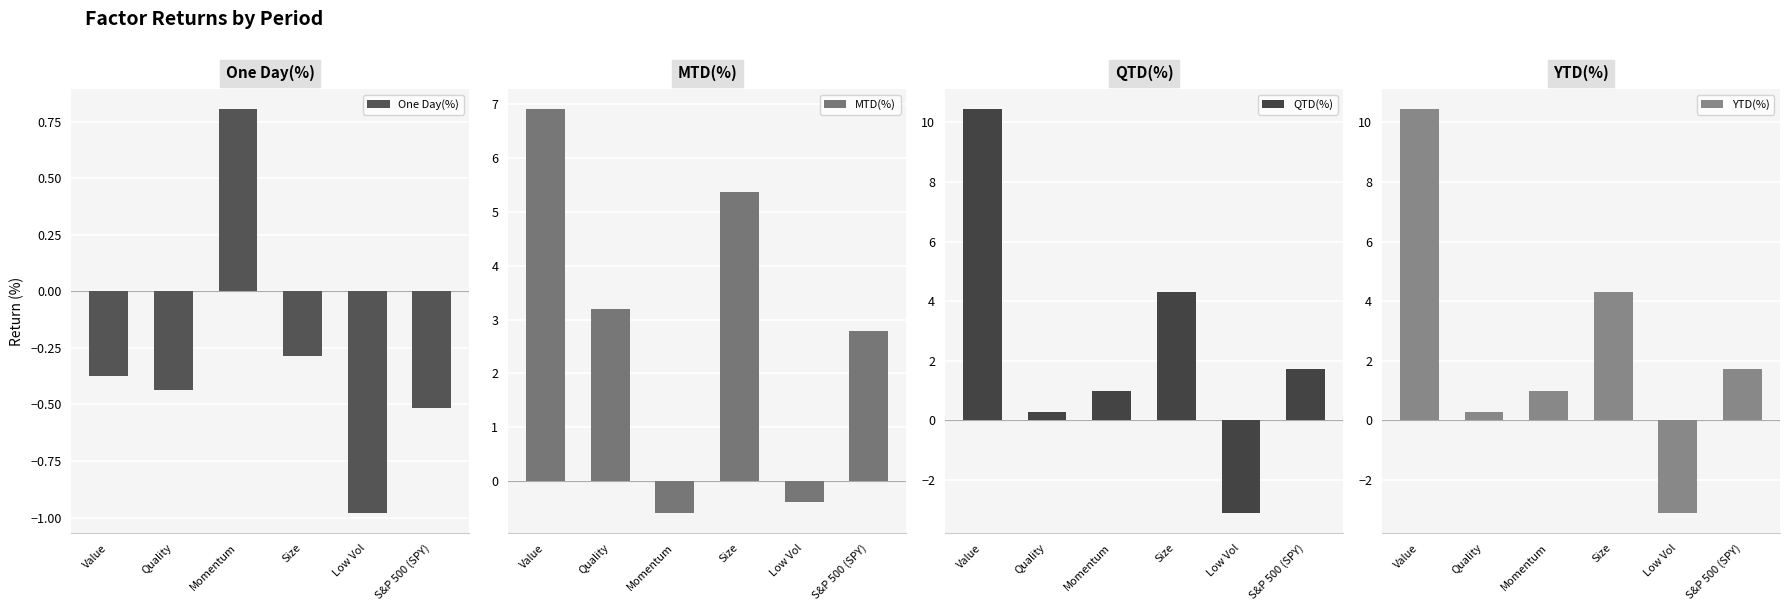

At which category does the chart reach its peak across all series?

Value